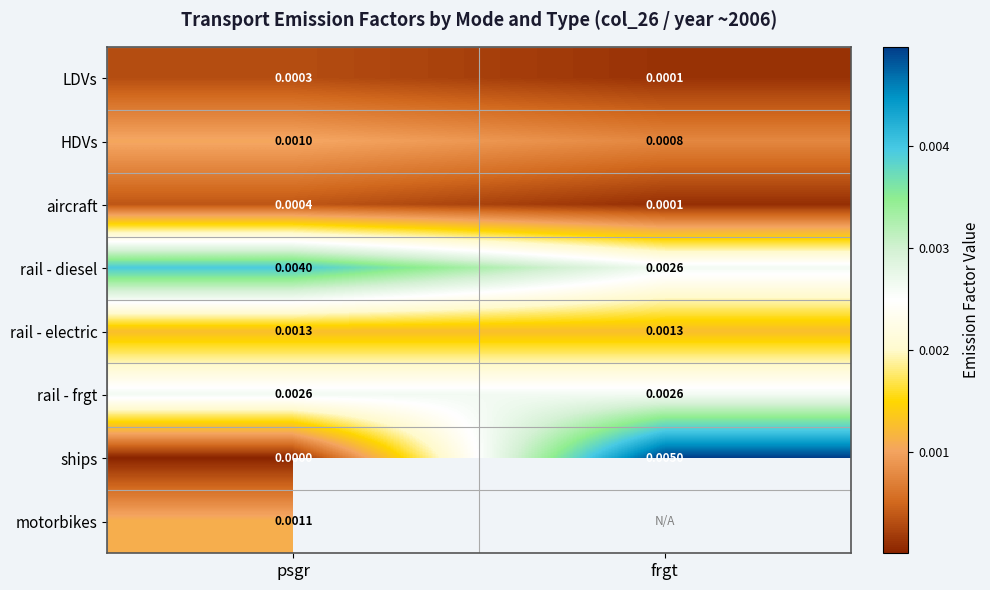

Rank the categories by ships value from highest to lowest.

frgt, psgr